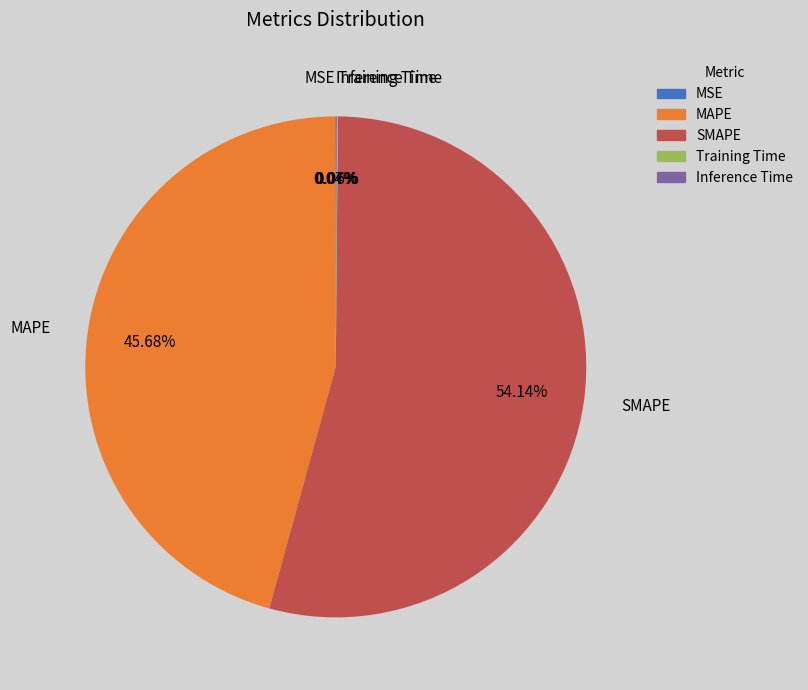

What is the largest slice in the pie chart?

SMAPE